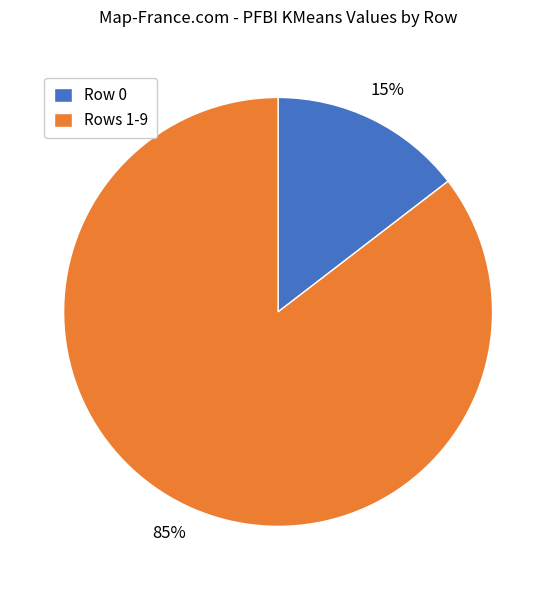

Which has a higher value, Row 0 or Rows 1-9?

Rows 1-9